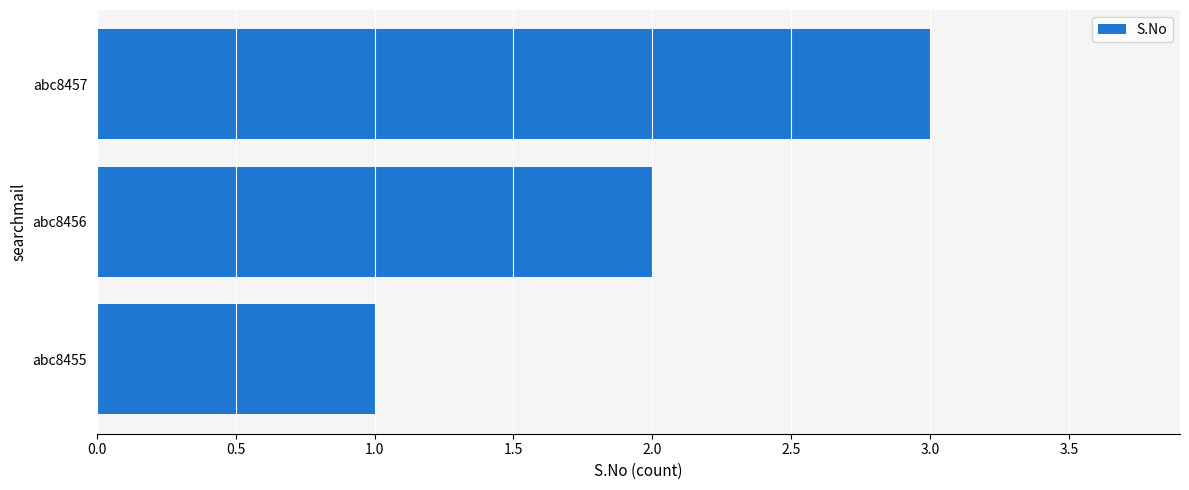

What is the change in value from abc8455 to abc8456?

+1